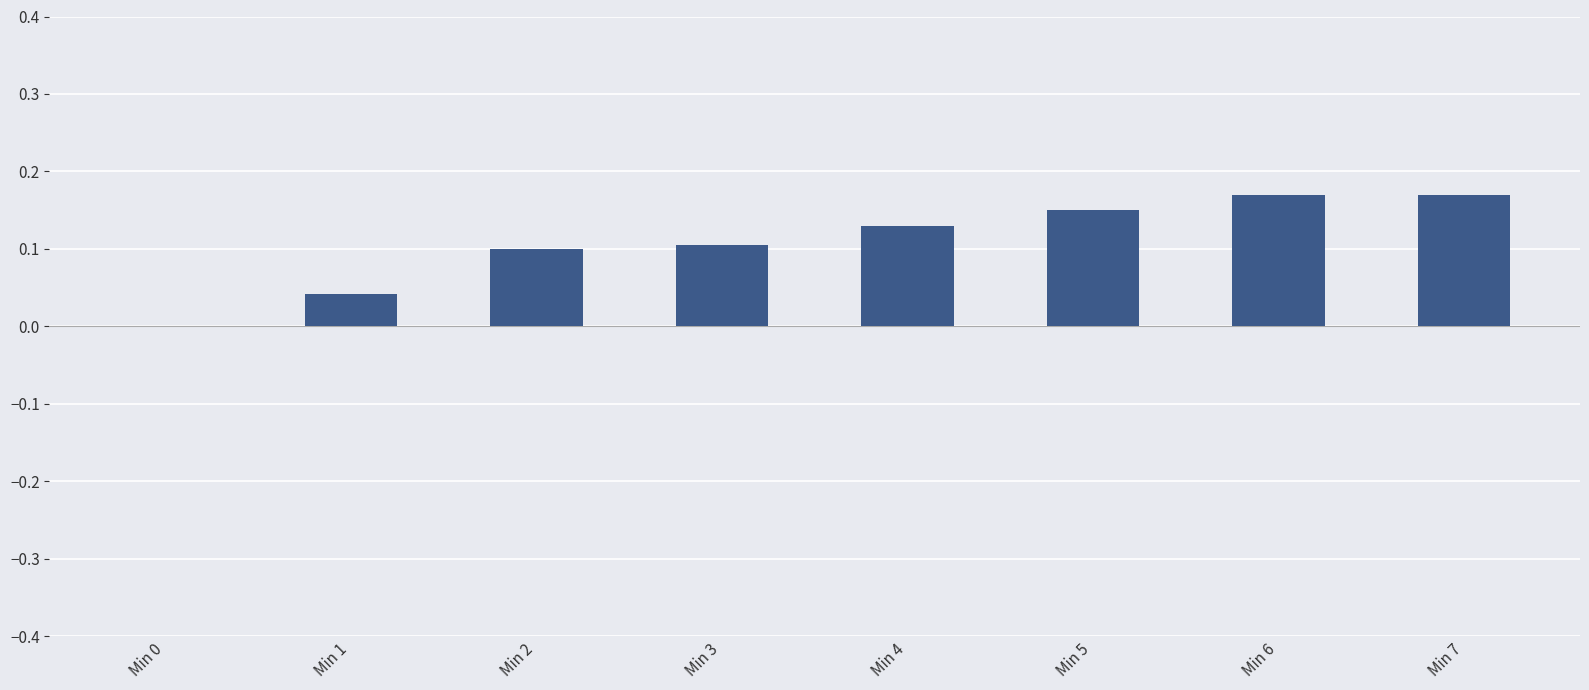

Is it true that the value at Min 4 is 0.1?

True